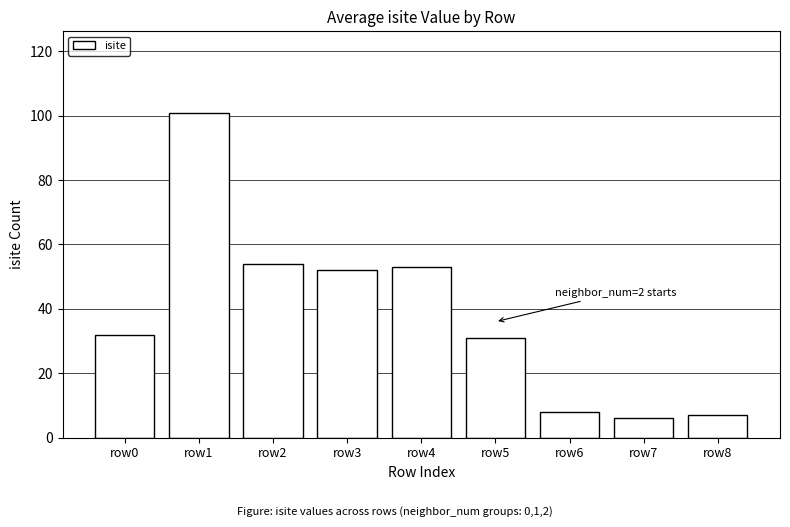

What is the value of the 3rd bar from the left?

54